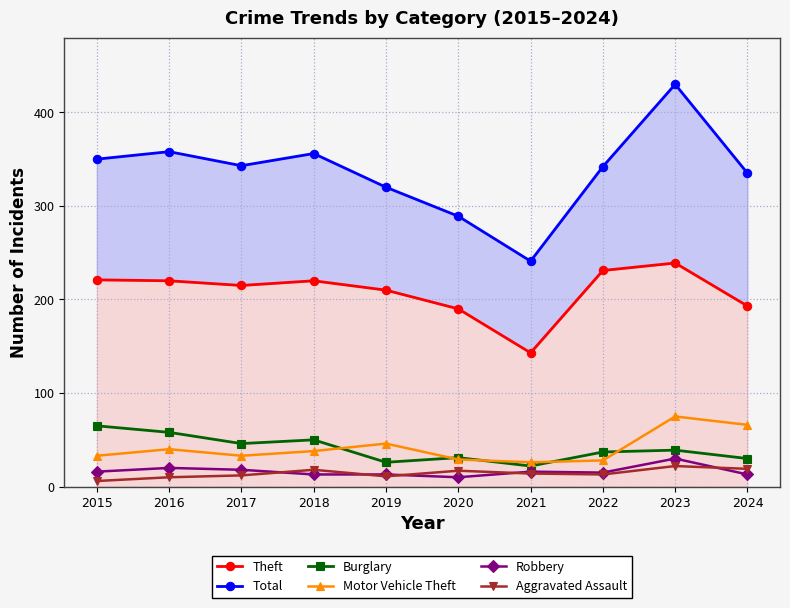

How many lines are shown in the chart?

6